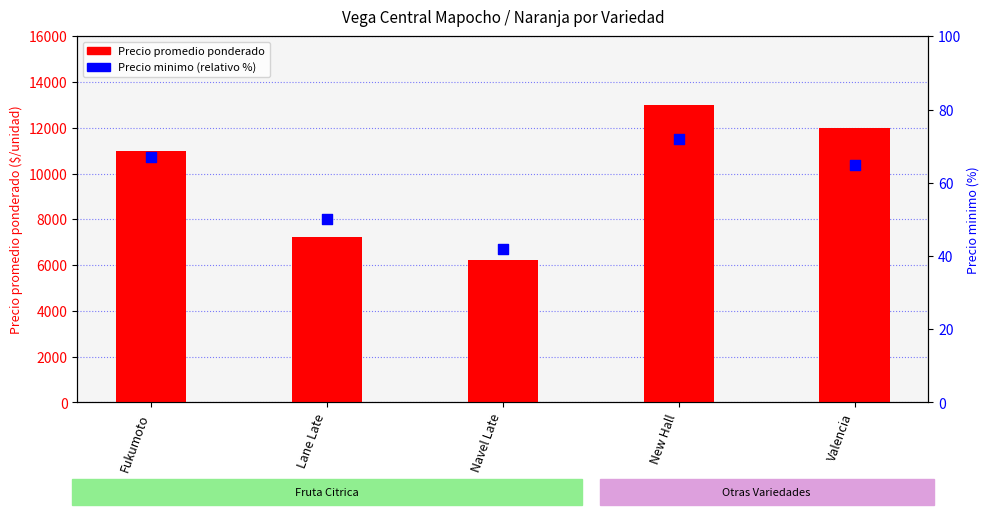

At which category is the sum across all series the highest?

New Hall